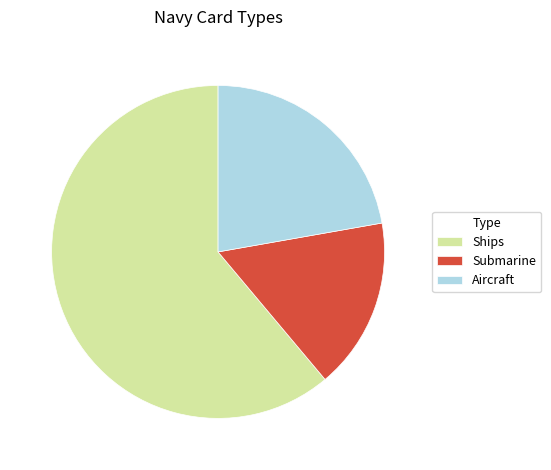

Which category has the smallest portion of the pie?

Submarine